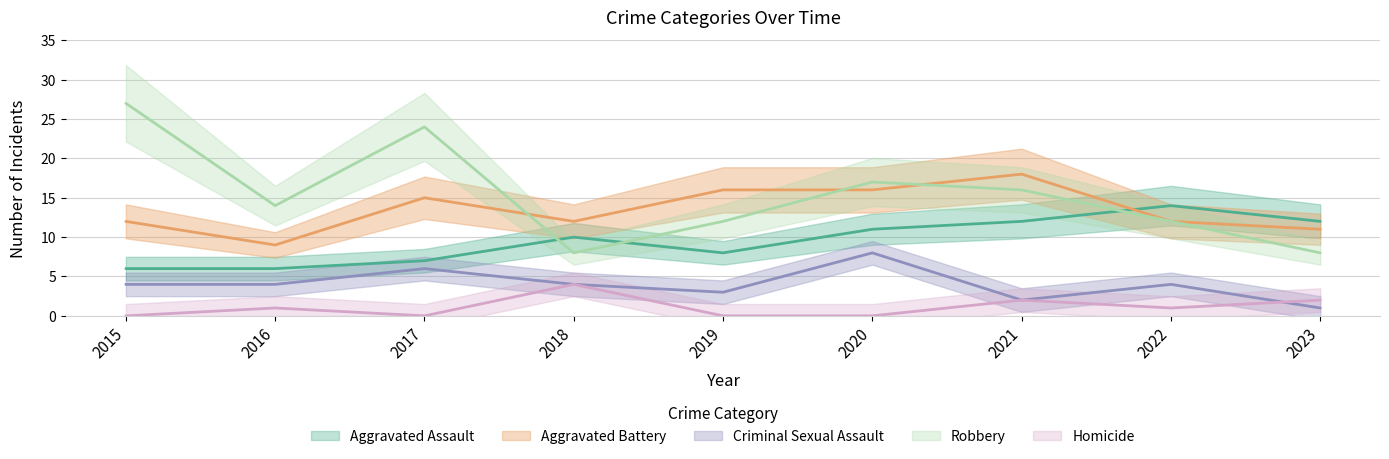

The Criminal Sexual Assault series shows 4 at 2016. True or false?

True